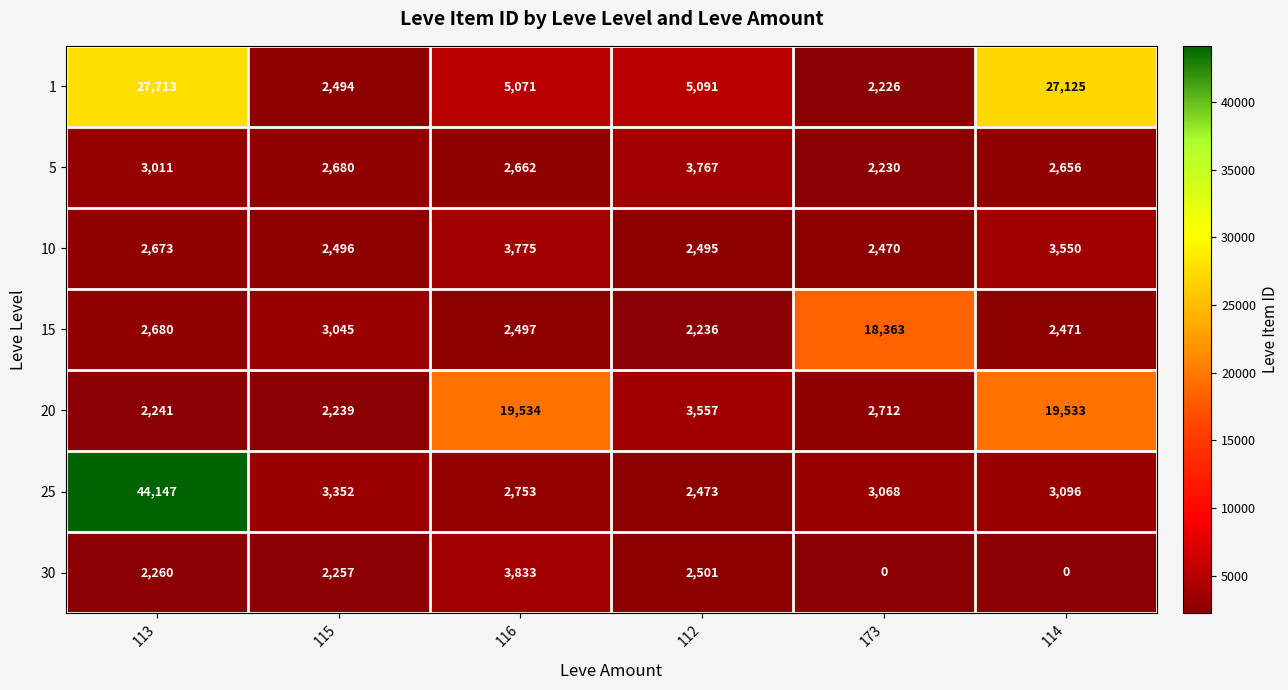

How many values in the 30 series are below 2260?

3